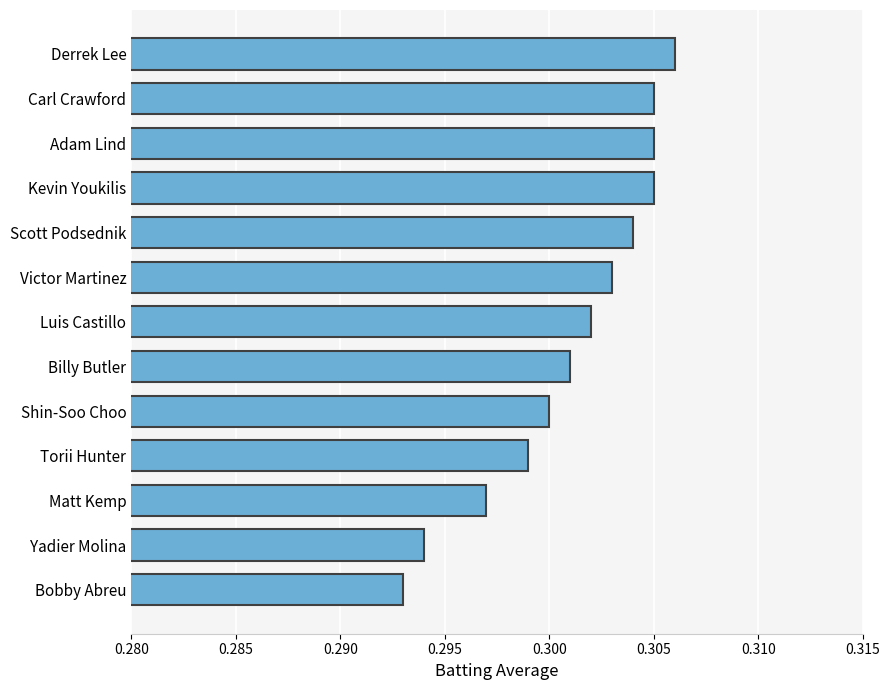

The value at Luis Castillo is 0.2. True or false?

False